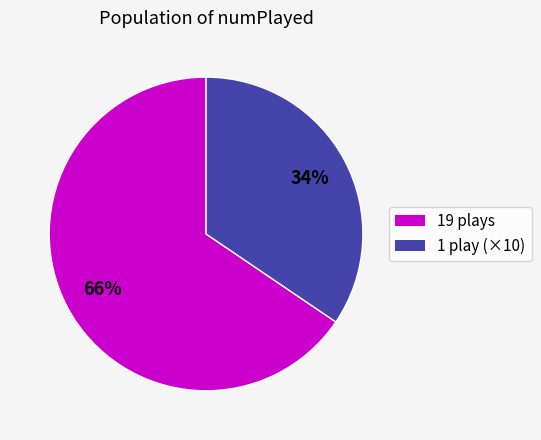

Between 1 play (×10) and 19 plays, which is larger?

19 plays